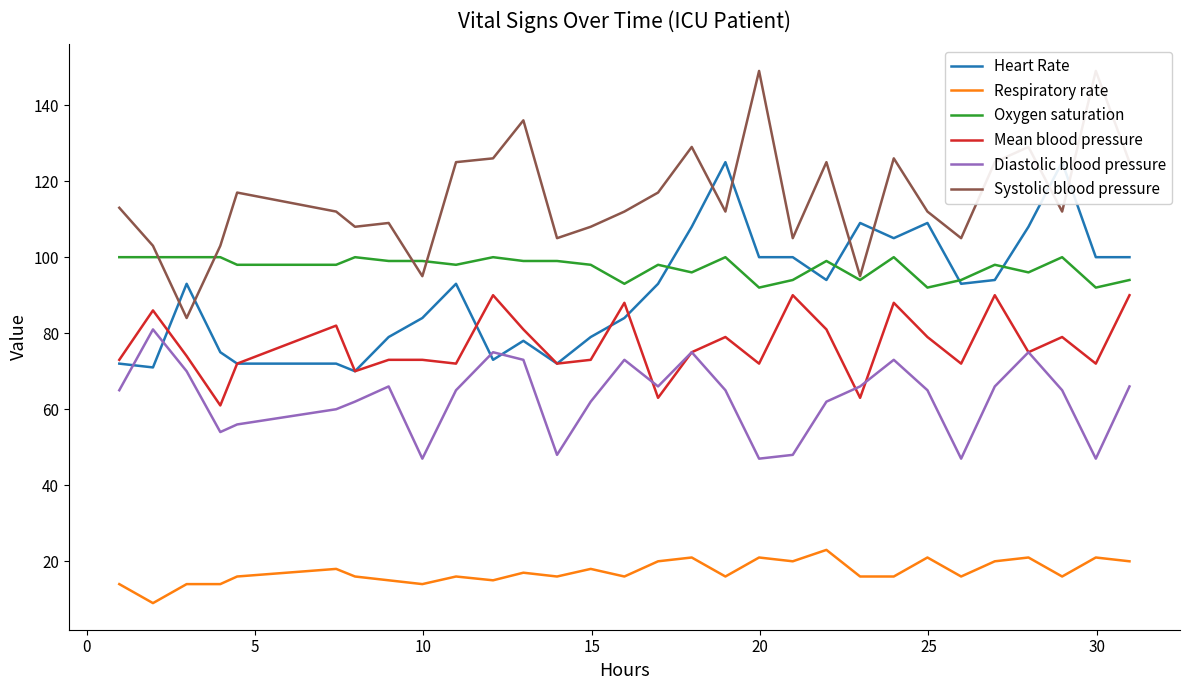

True or false: Respiratory rate and Oxygen saturation intersect in this chart.

False